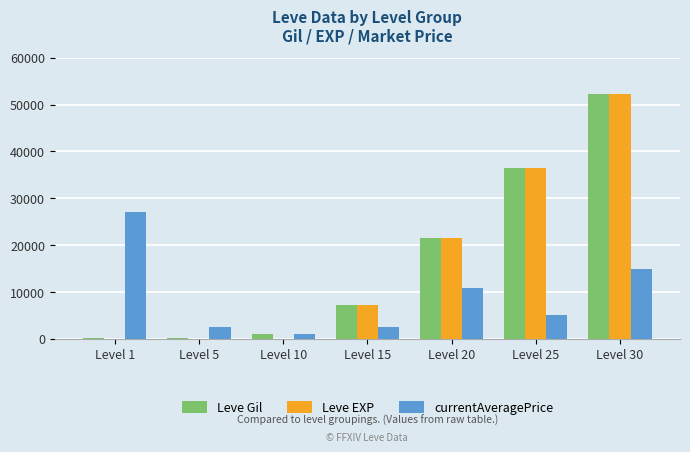

What is the maximum value shown in the chart?

52220